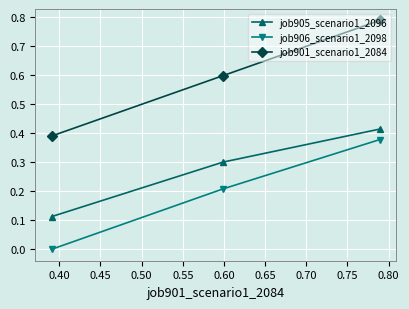

Which series has the largest range (max minus min)?

job901_scenario1_2084